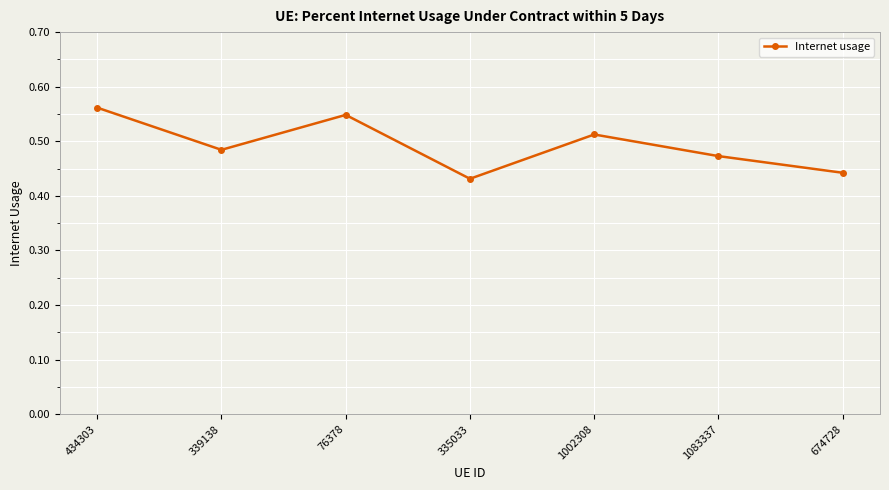

At which category does the chart reach its peak across all series?

434303